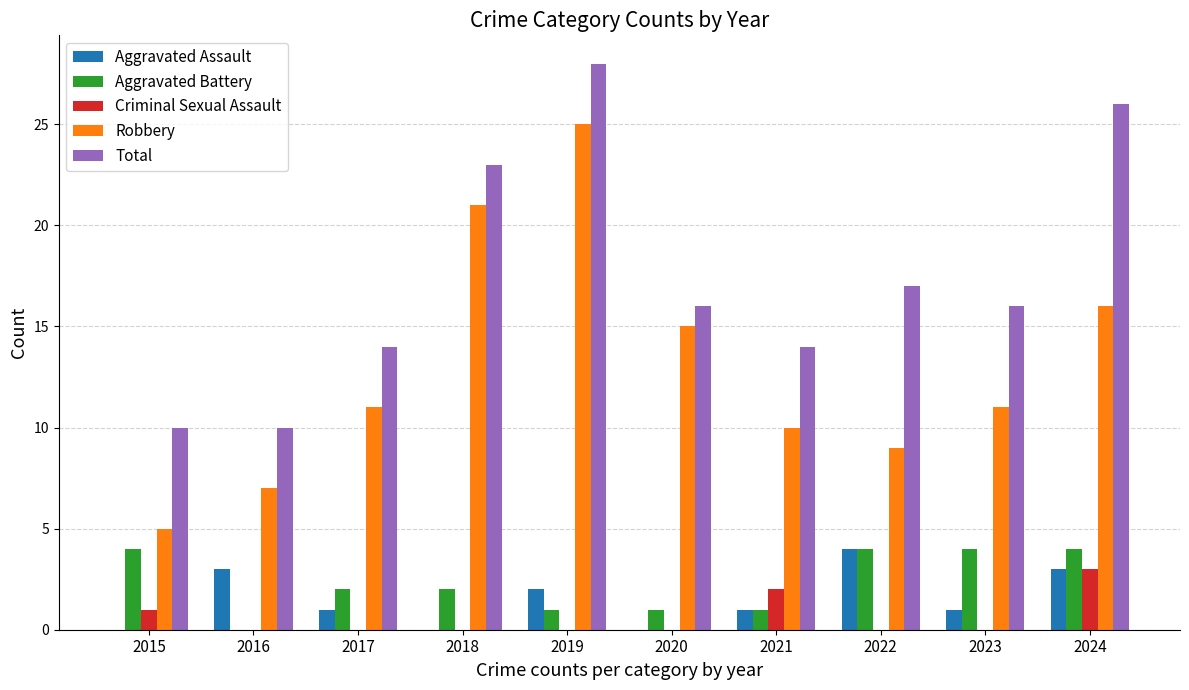

At which category is the sum across all series the highest?

2019